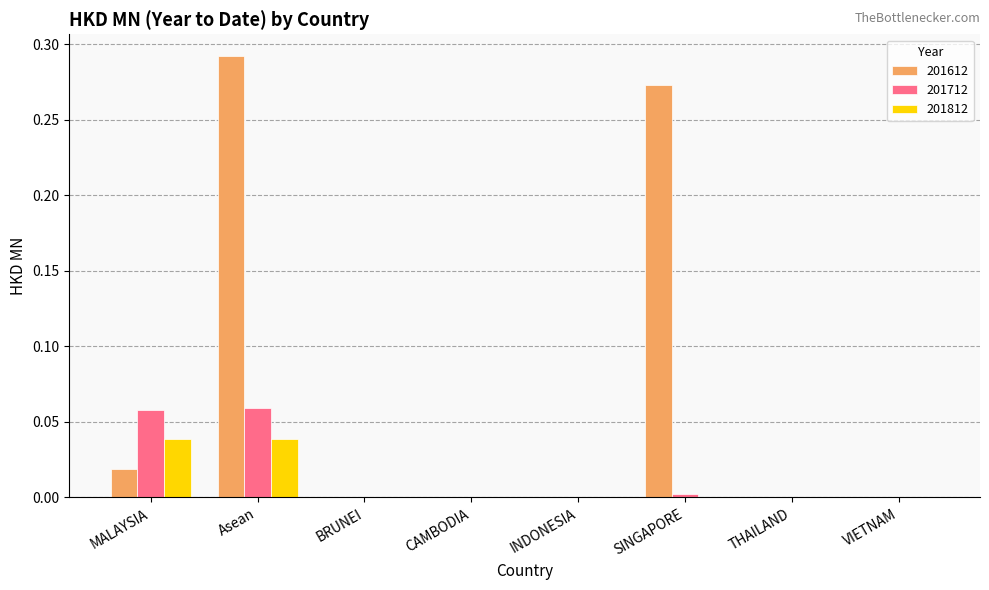

The value of 201712 at INDONESIA is 0.0. True or false?

True